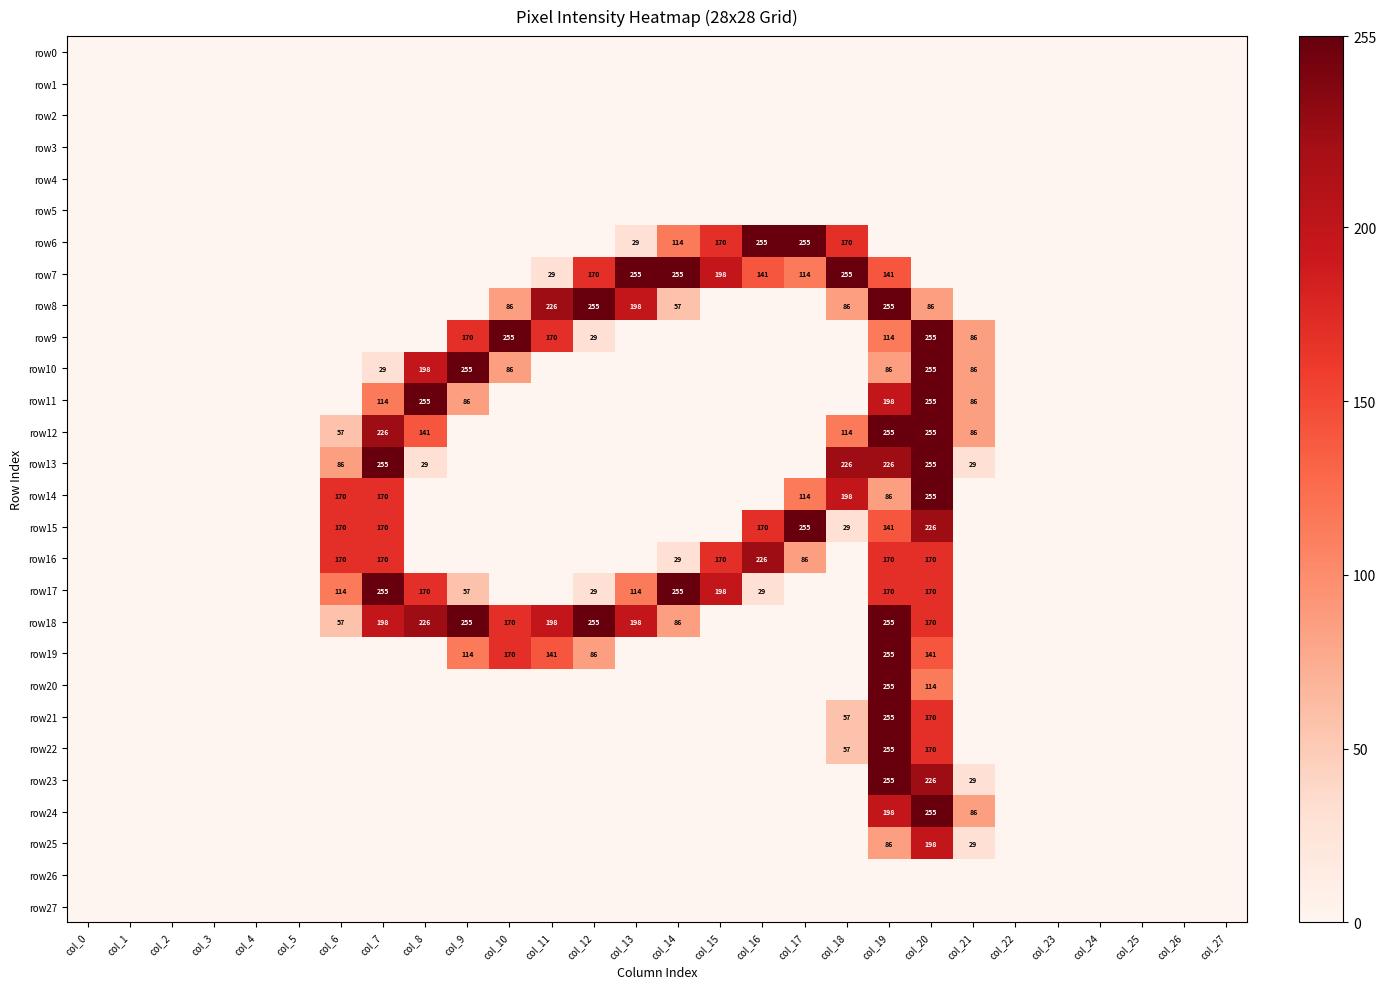

The value of row7 at col_17 is 190. True or false?

False